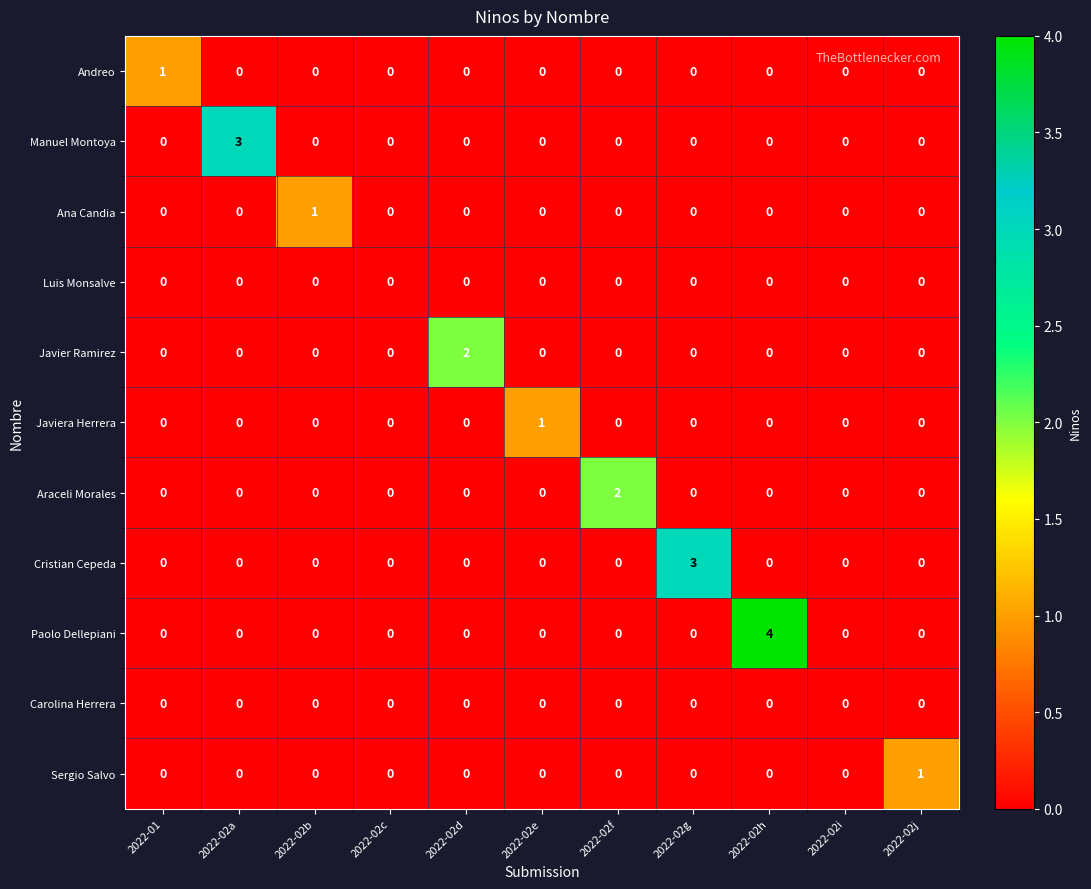

How many series are shown in this chart?

11